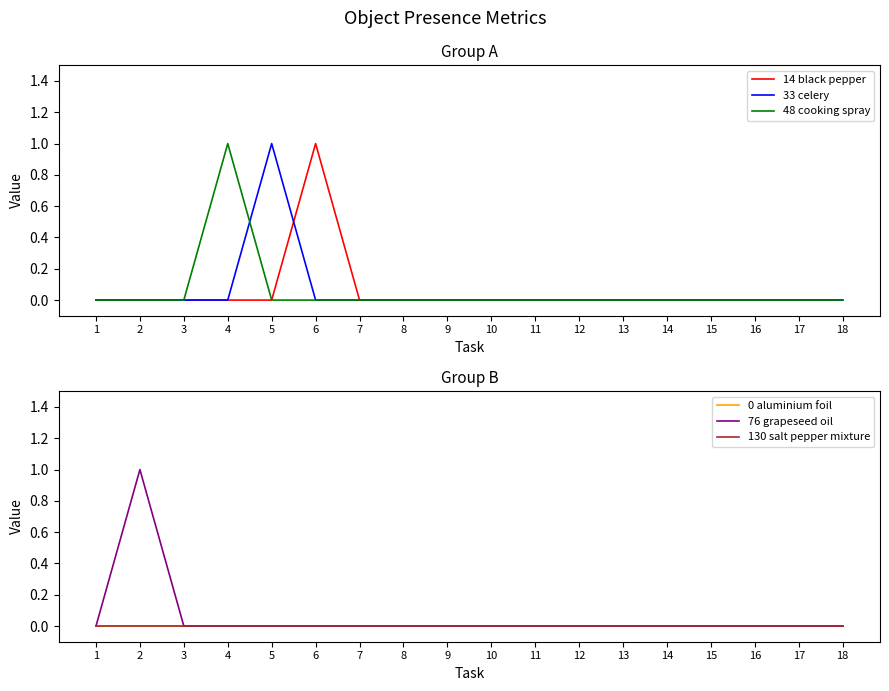

Is it true that 14 black pepper equals -1 at 16?

False